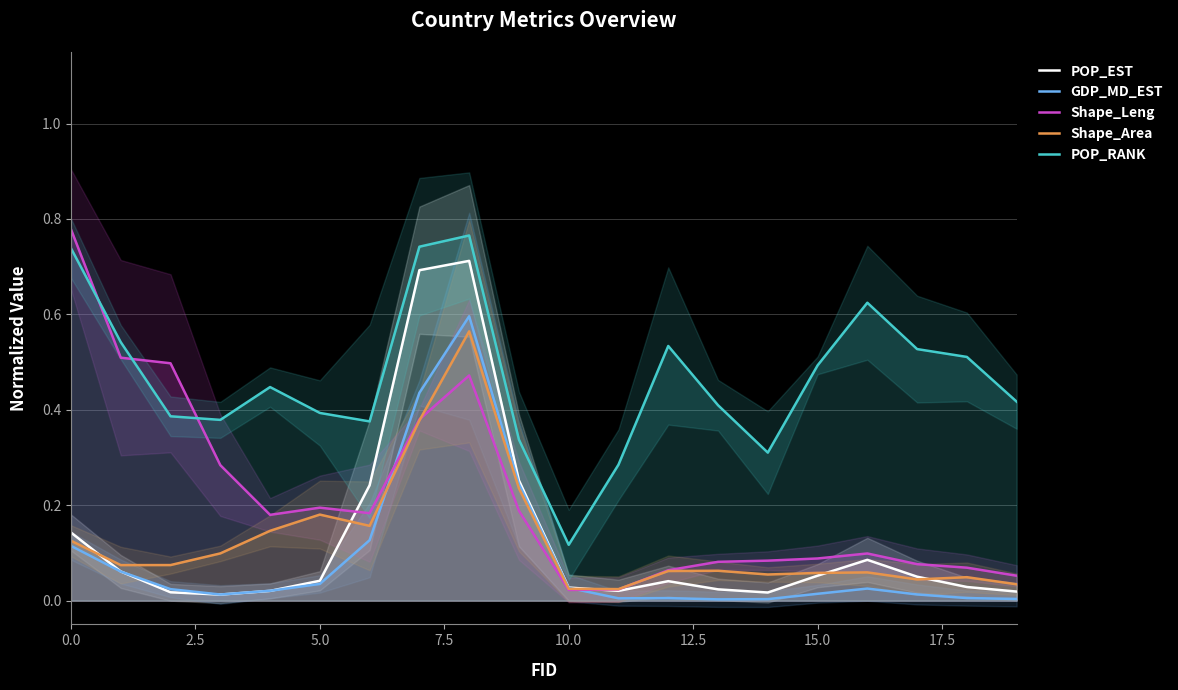

After their last crossing, which series has the higher values: Shape_Leng or POP_EST?

Shape_Leng